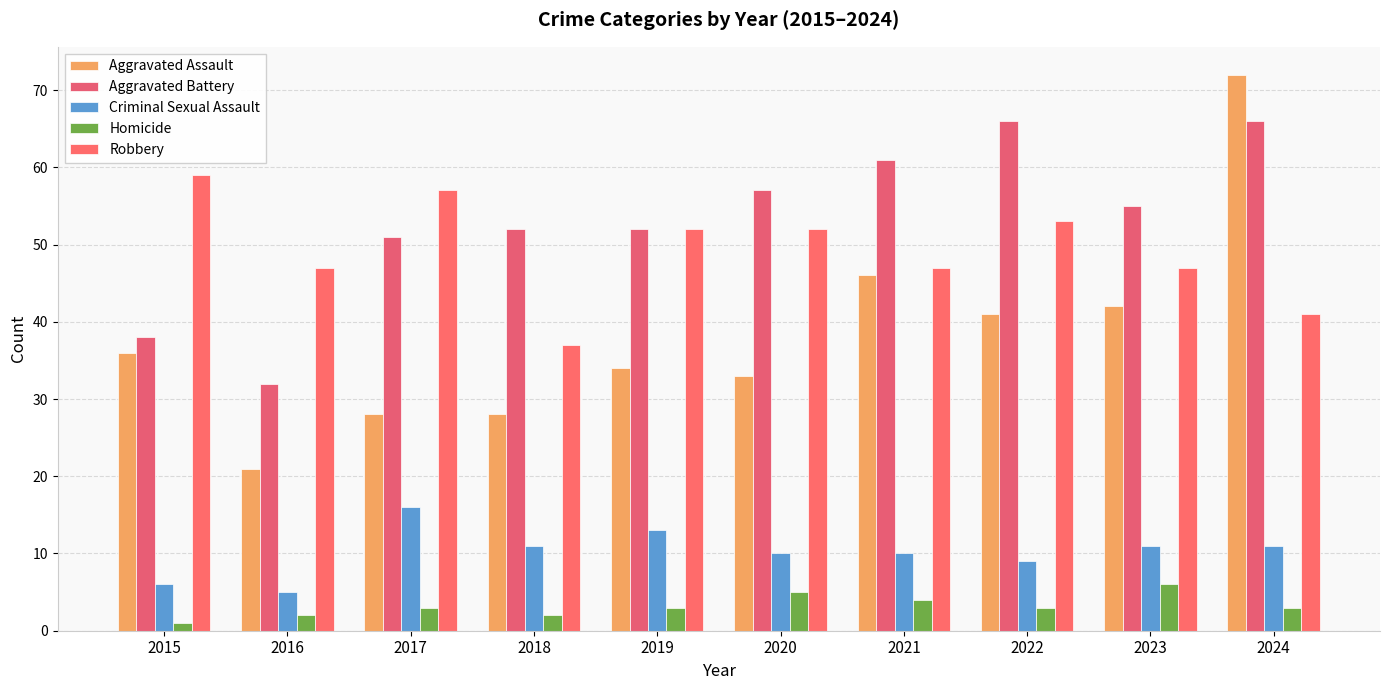

What is the average value of the Aggravated Battery series?

53